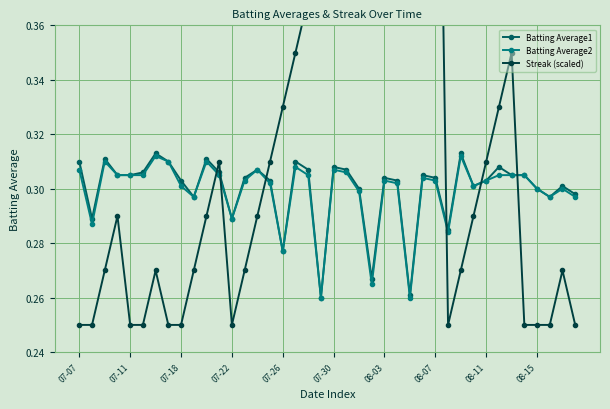

True or false: Batting Average2 has more than 1 interior local peaks.

True